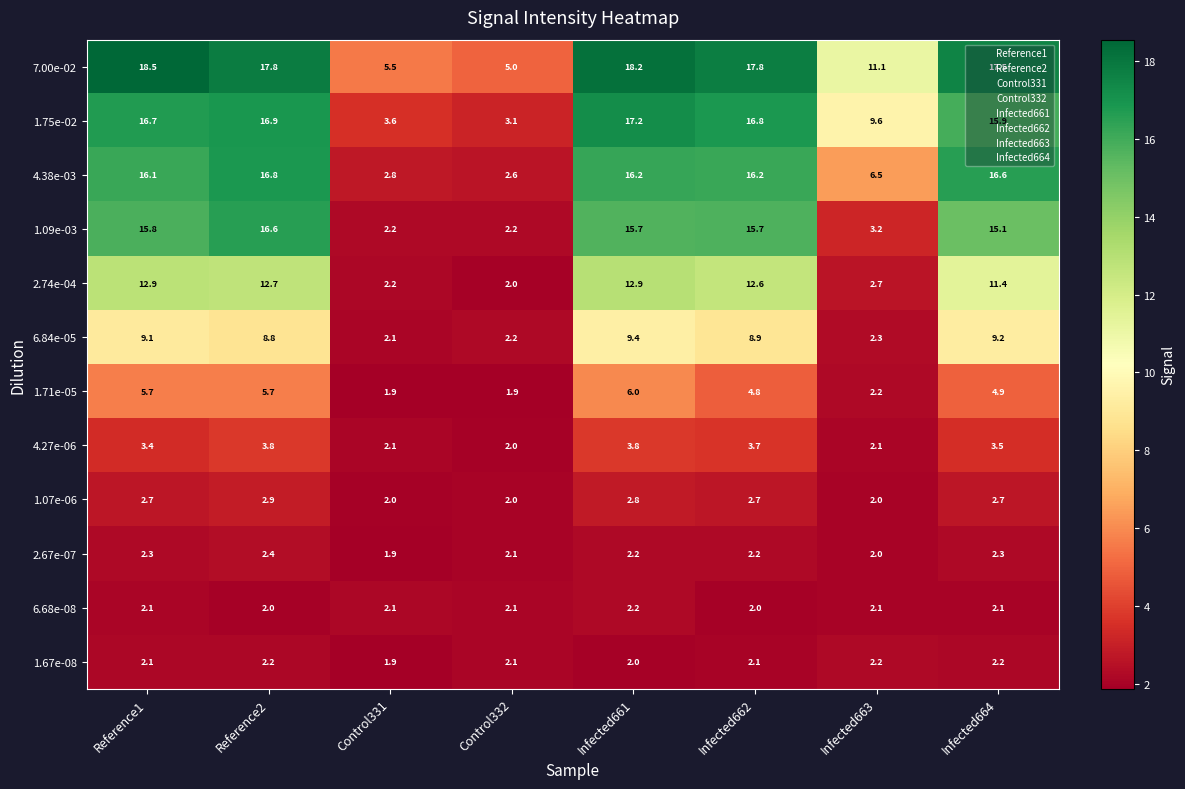

What value does the 2.67e-07 series have at Control332?

2.1